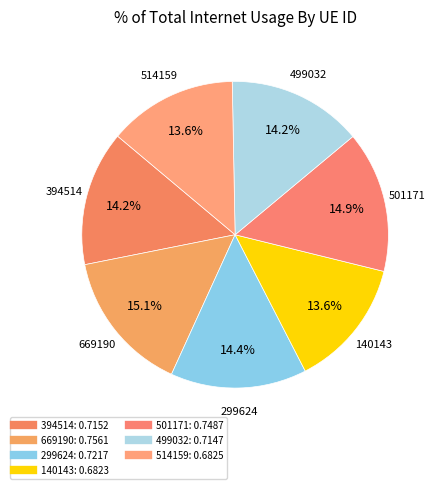

How many segments does this pie chart have?

7